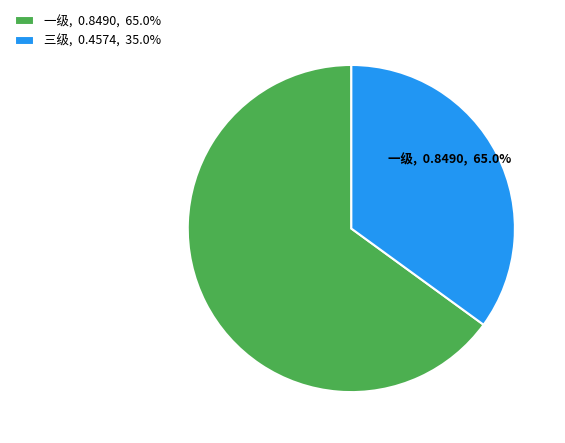

Which category has the biggest portion of the pie?

一级